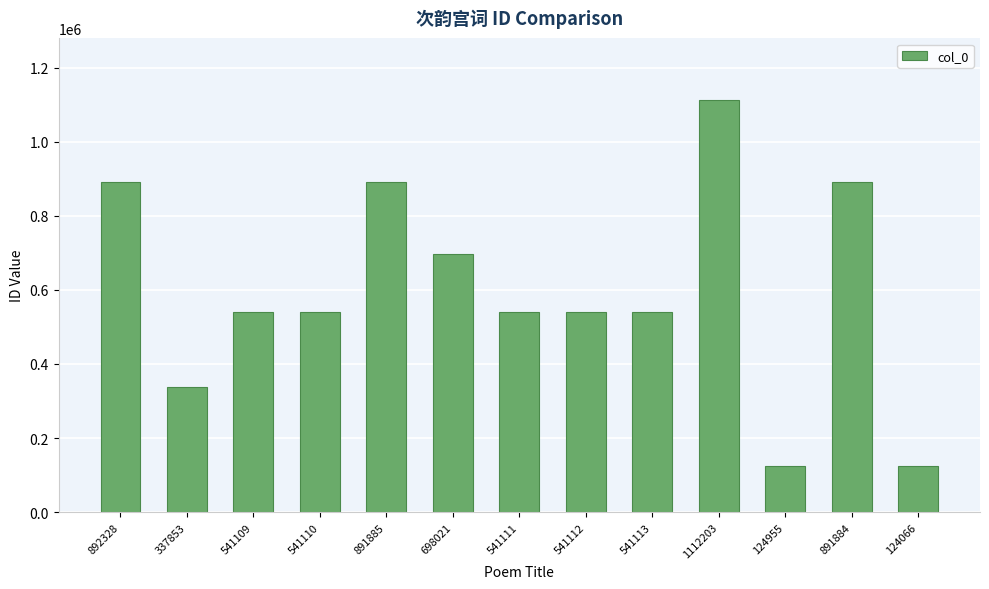

What is the difference between the second highest and minimum values?

768262